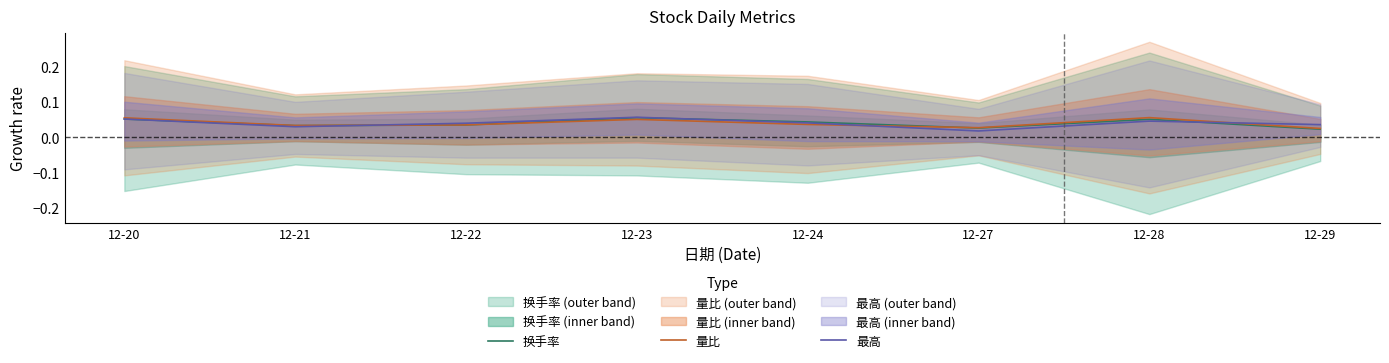

List the series in order of their peak value, highest first.

最高, 量比, 换手率